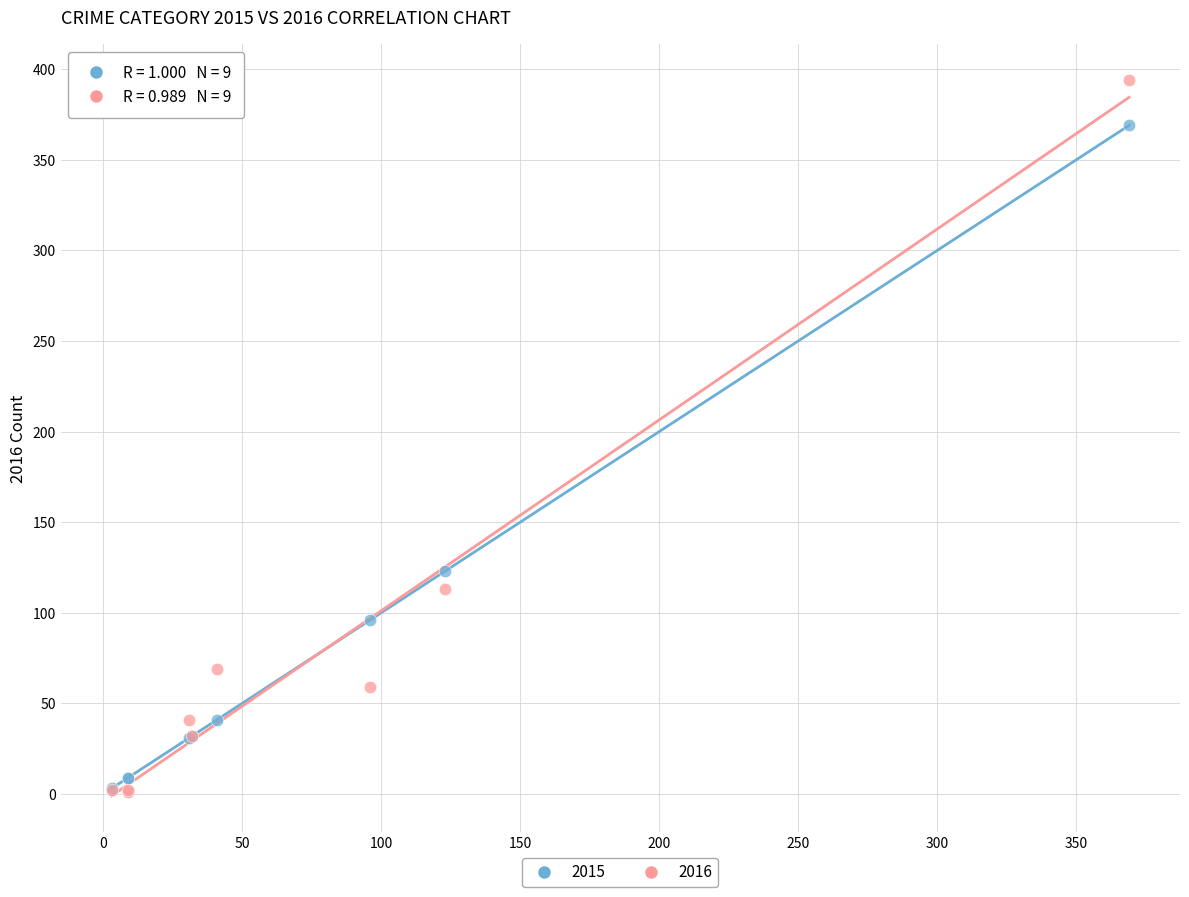

Across all series, what Y value is closest to 197?

123